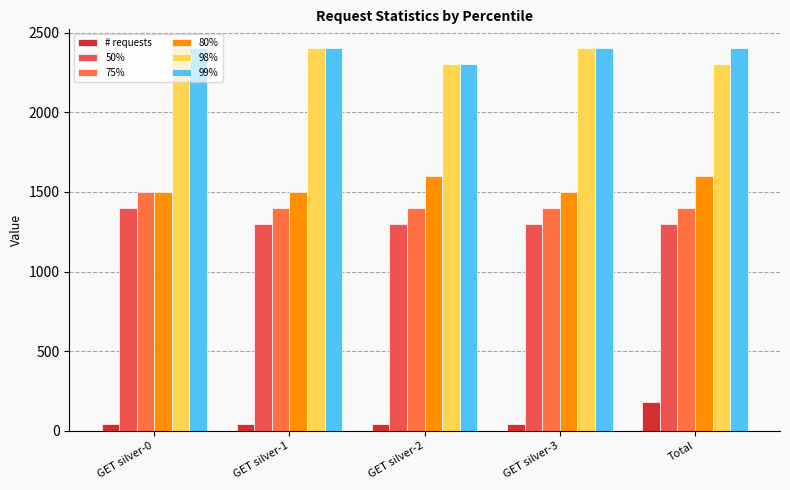

How many values in the 75% series exceed 1400?

1